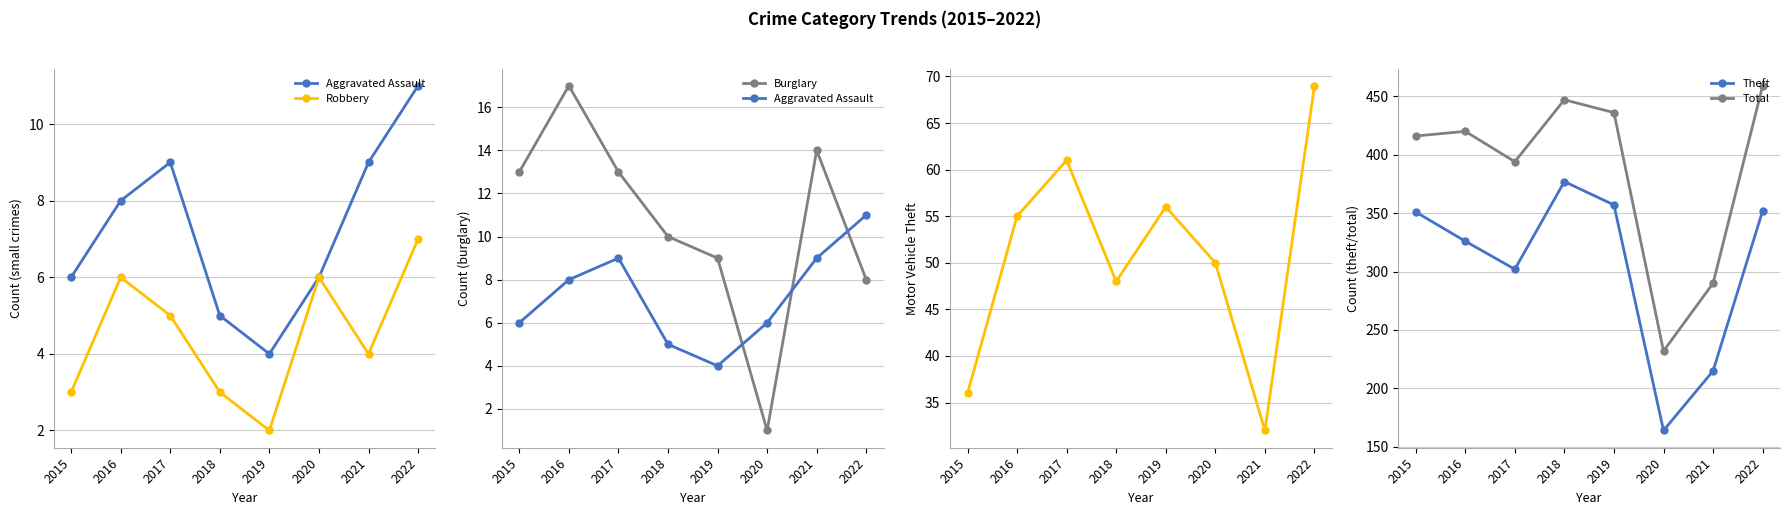

What are all the series names shown in the legend?

Aggravated Assault, Robbery, Burglary, Motor Vehicle Theft, Theft, Total